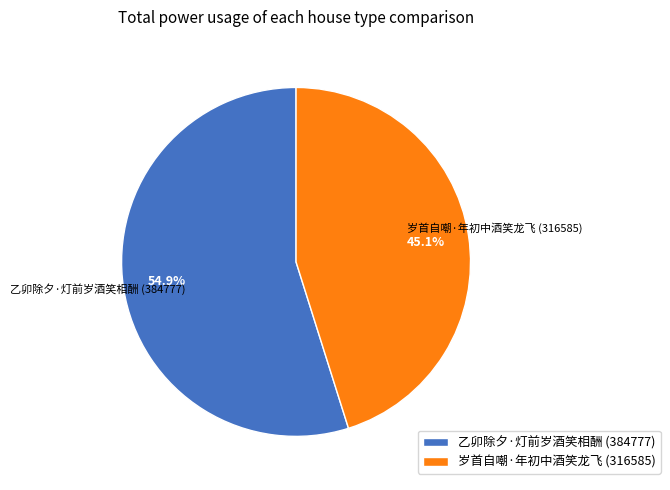

True or false: 乙卯除夕·灯前岁酒笑相酬 accounts for 55% of the total.

True